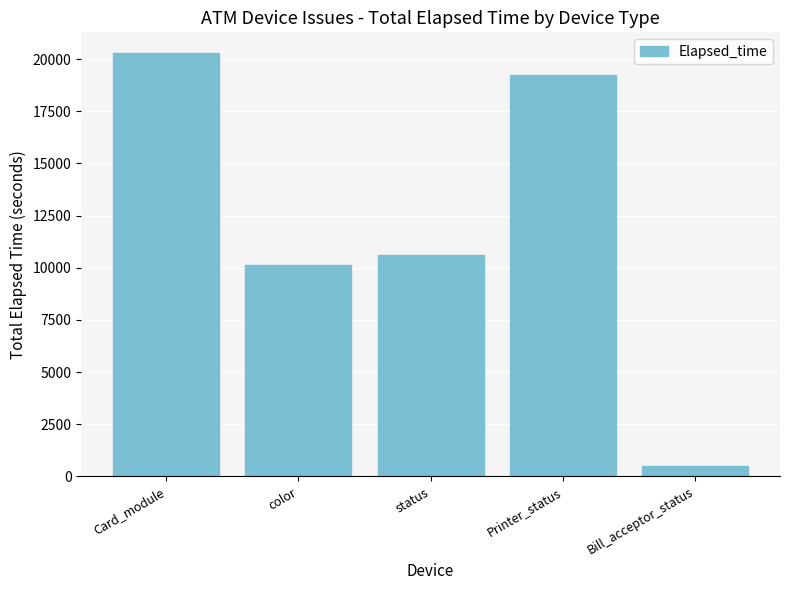

Is it true that the value at Printer_status is 7574?

False